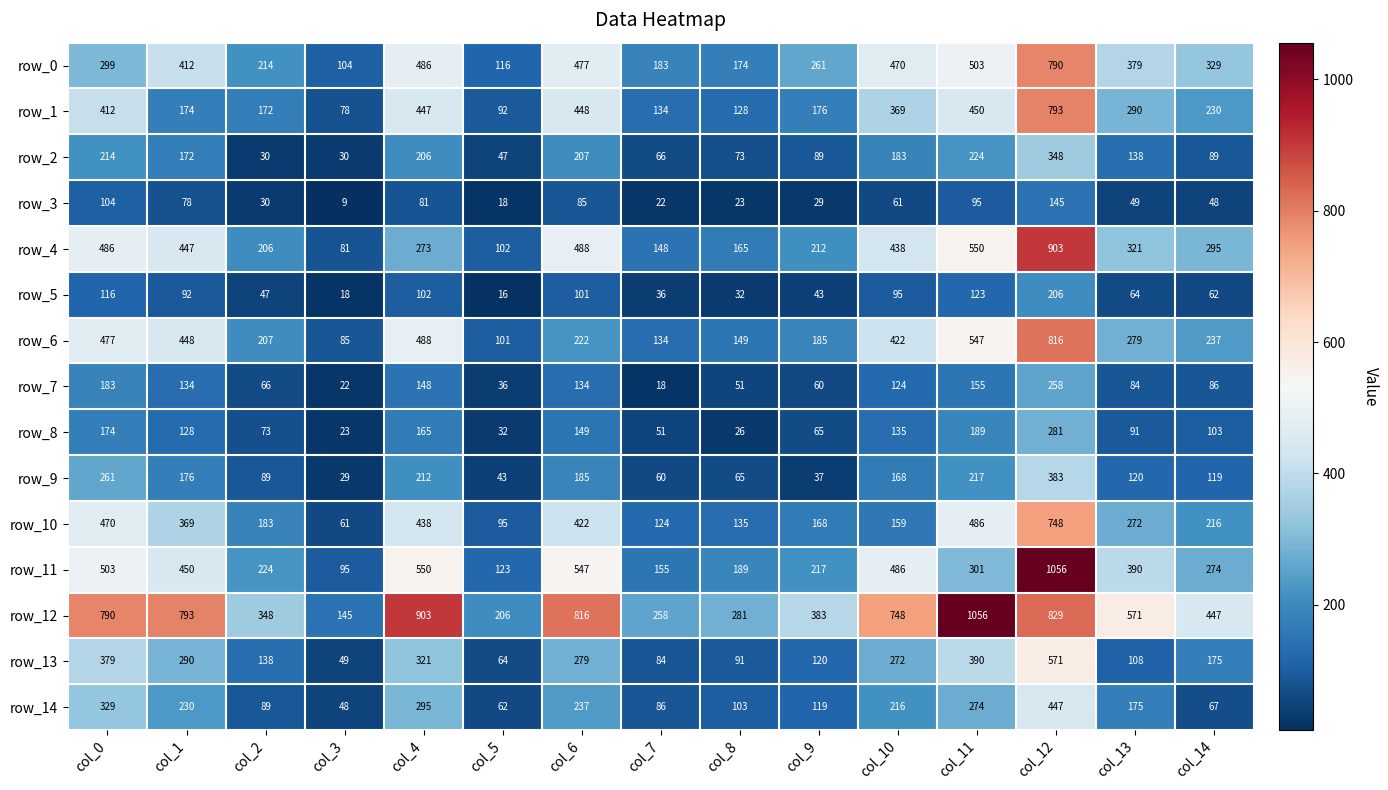

Where does the row_14 series first go above 175?

col_0